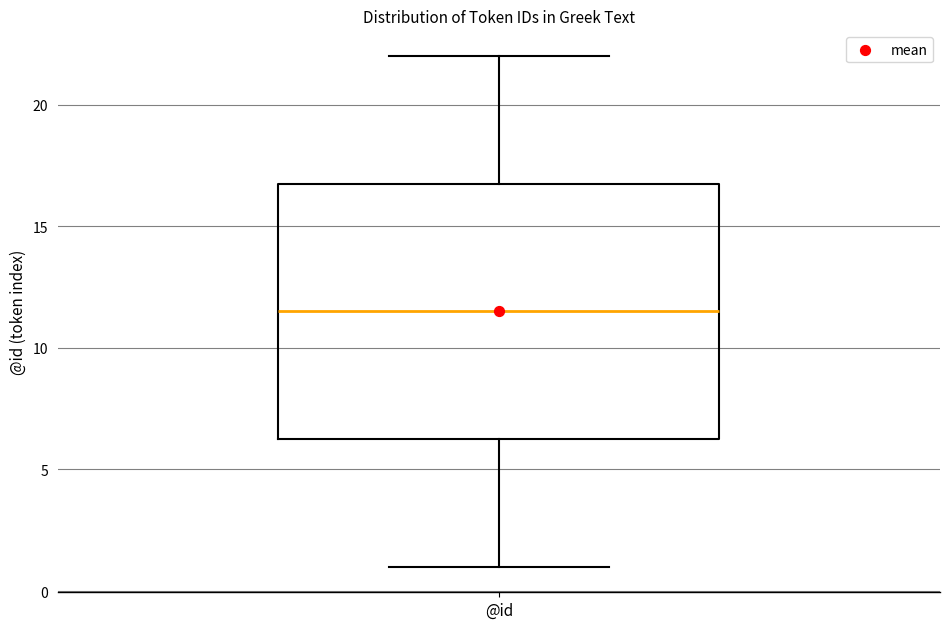

Transcribe this box plot: give where the median line is, the range the box spans, and where the two whiskers end, as read against the y-axis. The values are not printed on the chart, so give them approximately, as read against the axis.

median 11.5, box 6.5 to 17.0, whiskers 1.0 to 22.0